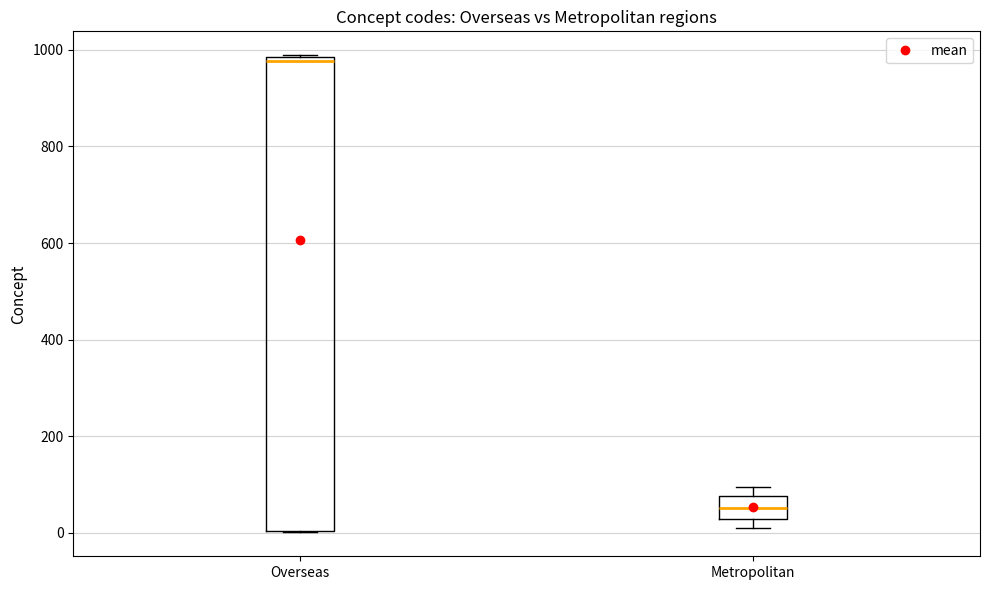

Reading left to right, read every box against the y-axis: the position of its median line, the range the box covers, and the ends of its whiskers. The values are not printed on the chart, so give them approximately, as read against the axis.

Overseas: median 980 (just below the box's upper edge), box 0 to 980, whiskers 0 to 980
Metropolitan: median 60, box 20 to 80, whiskers 20 (just below the box's lower edge) to 100